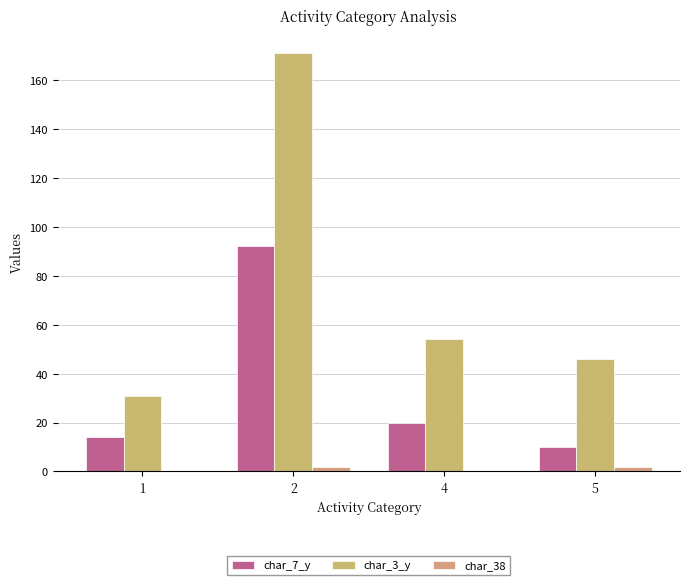

Which series has the largest total across all categories?

char_3_y